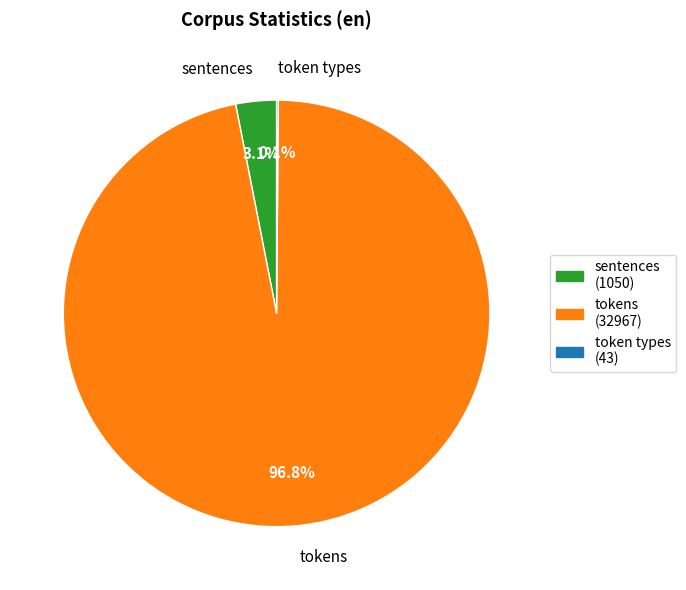

What percentage is the sentences slice, to the nearest percent?

3%